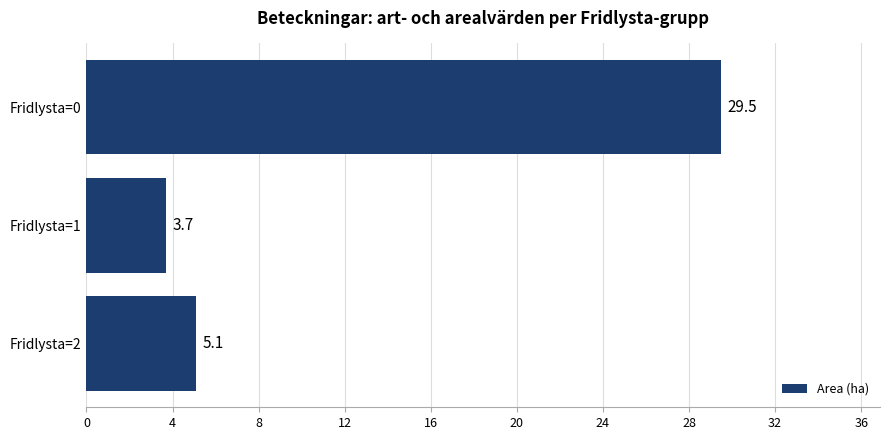

The value at Fridlysta=2 is 7.1. True or false?

False